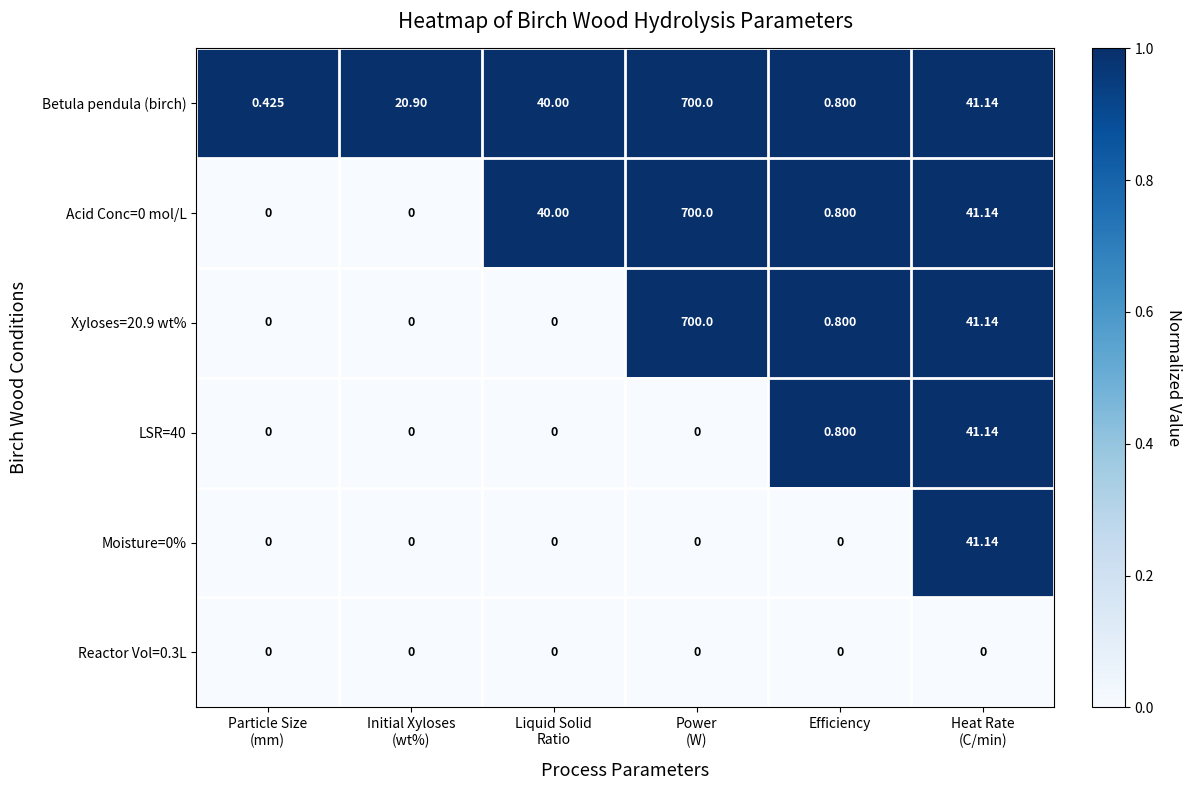

Which series has the largest total across all categories?

Betula pendula (birch)